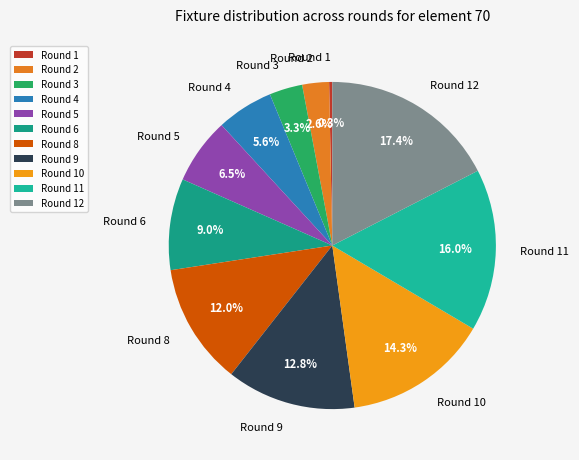

How many segments does this pie chart have?

11